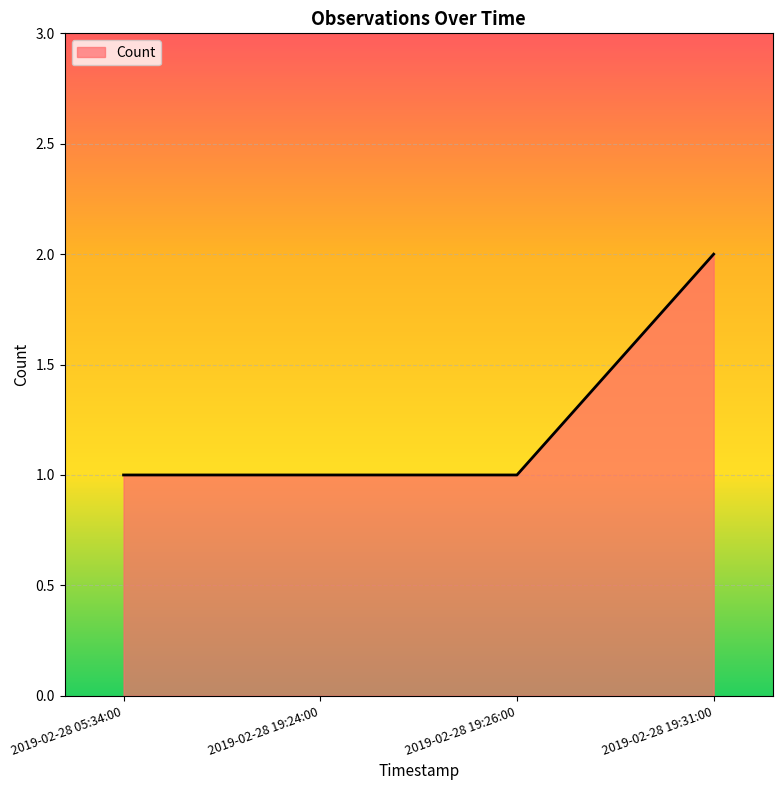

The value at 2019-02-28 19:26:00 is 2. True or false?

False